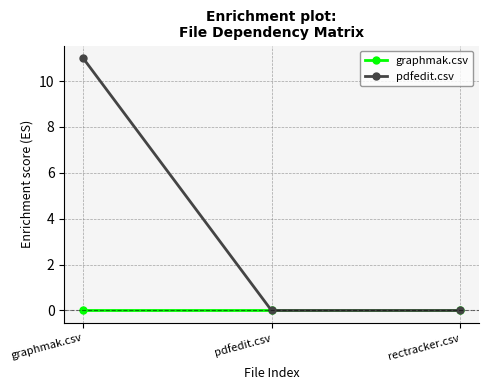

Is this an area chart (filled region under the line)?

No